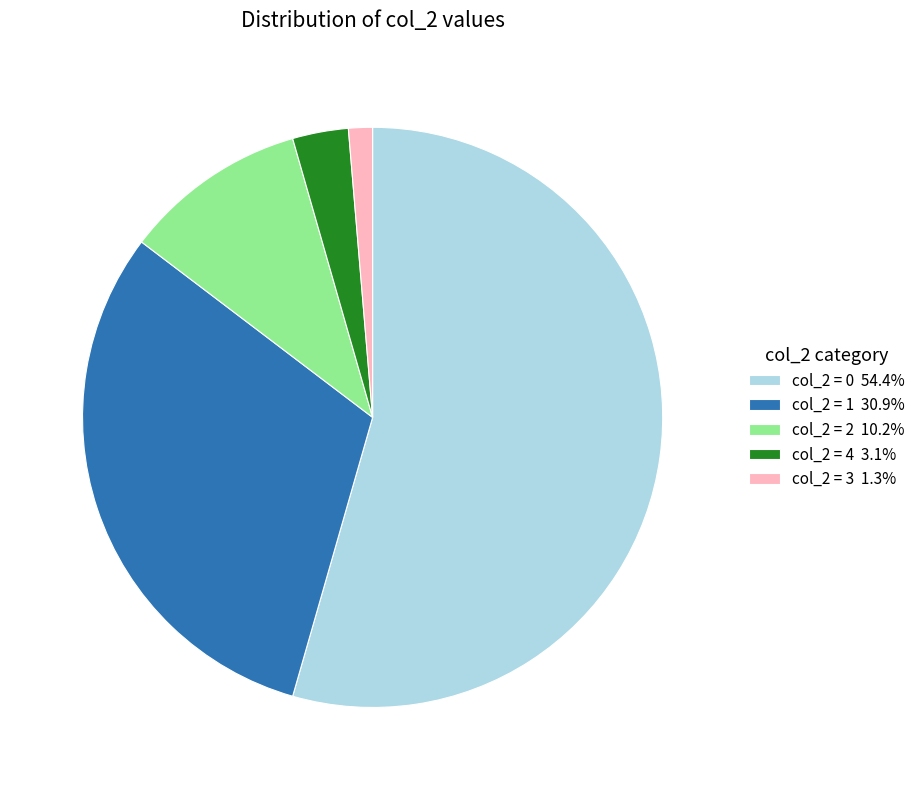

Is the sum of col_2 = 2 10.2% and col_2 = 4 3.1% greater than half?

No